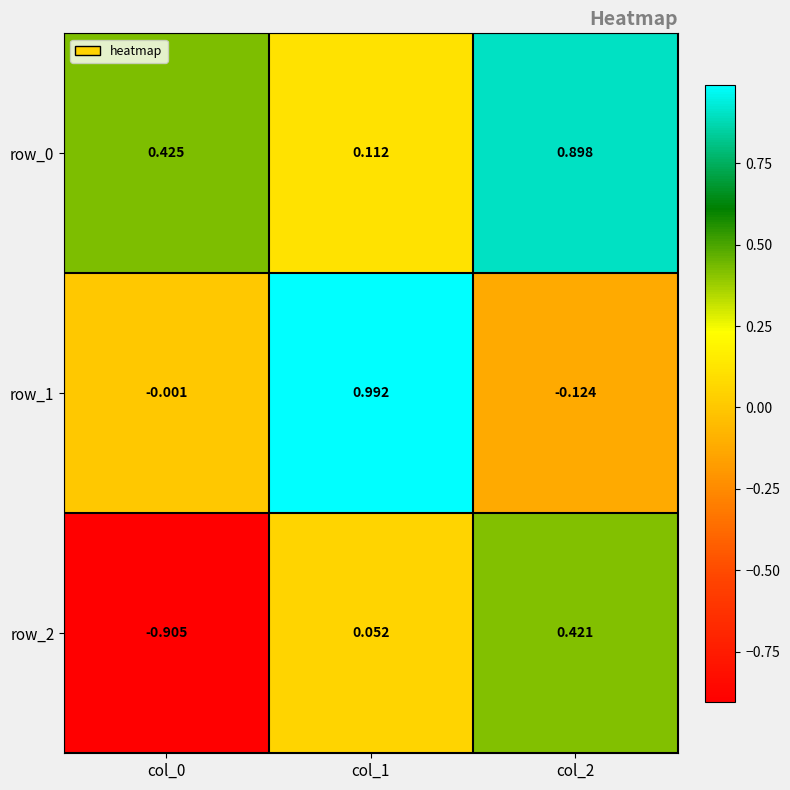

Reading right to left, what are all the values shown in this chart?

row_0: col_2=0.9	col_1=0.1	col_0=0.4
row_1: col_2=-0.1	col_1=1.0	col_0=-0.0
row_2: col_2=0.4	col_1=0.1	col_0=-0.9